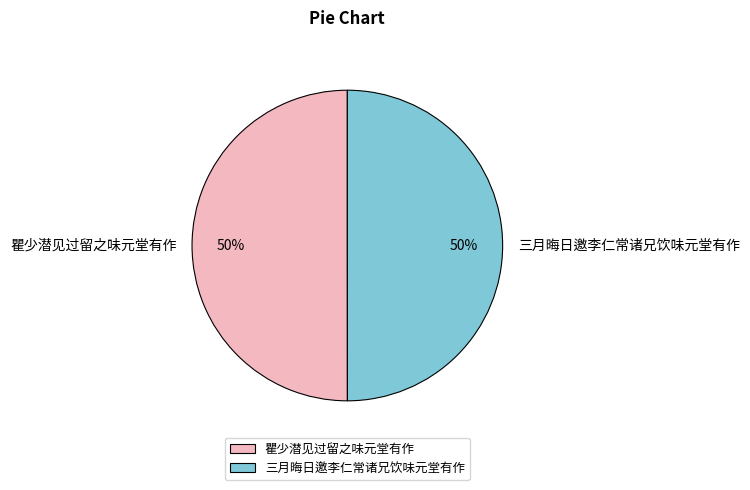

To the nearest percent, what is the average slice percentage?

50%